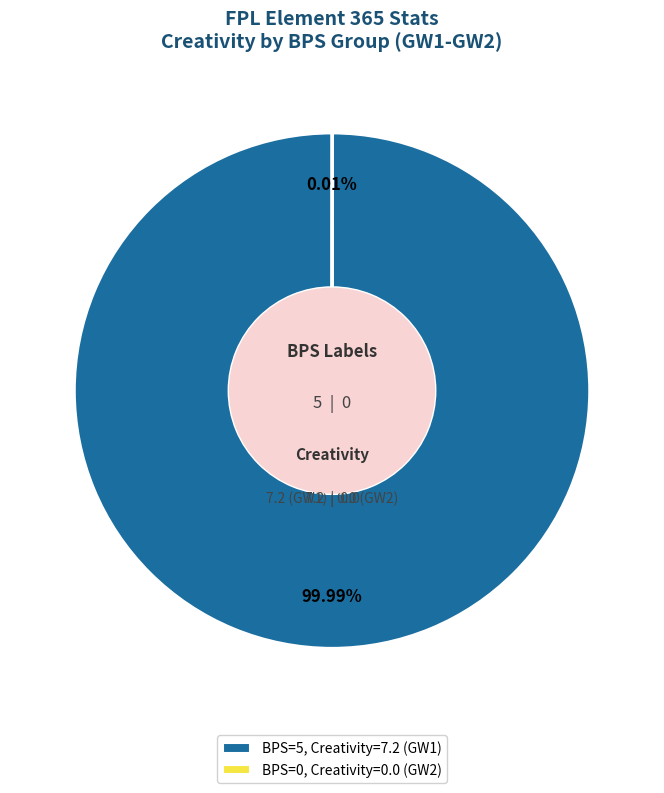

Does any single category account for the majority?

Yes